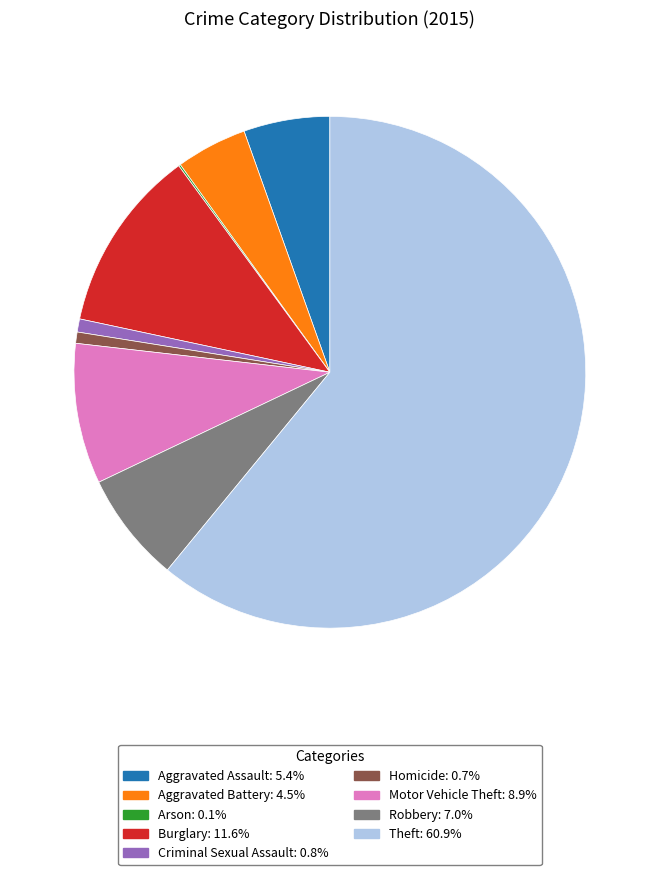

Does Burglary represent more than half of the total?

No